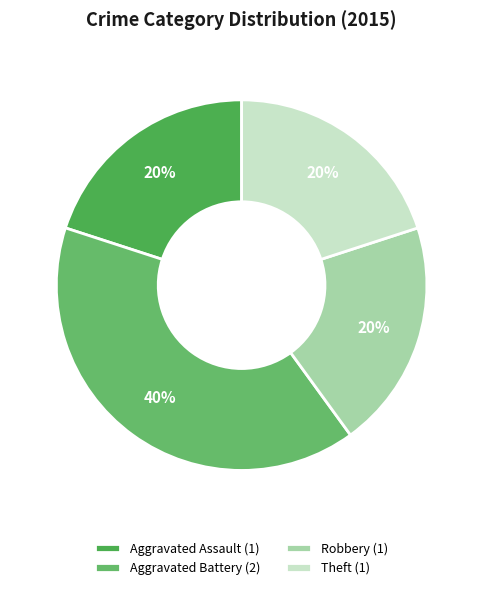

Is there a majority slice in this chart?

No